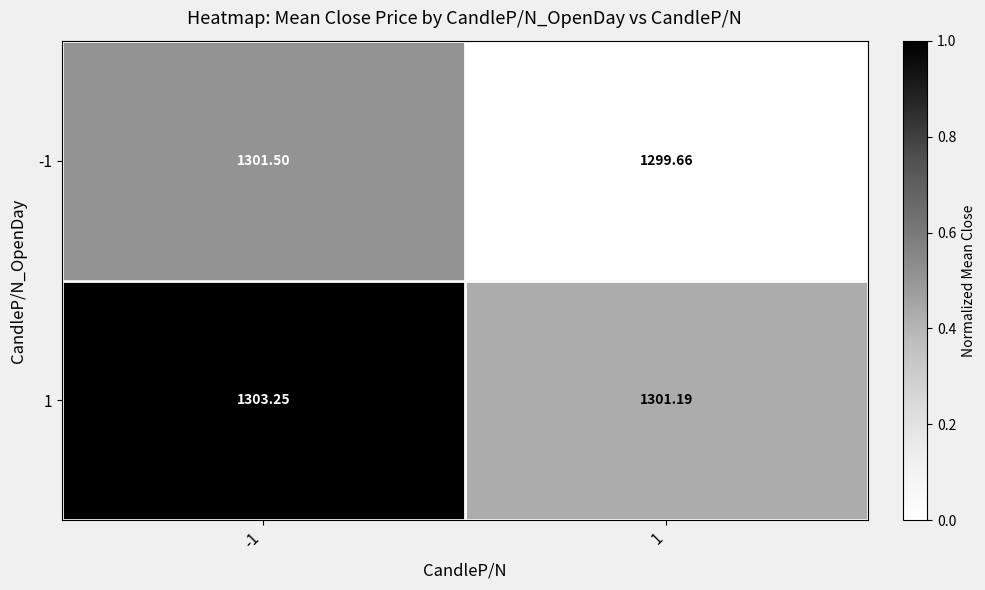

Rank the series by their maximum value, from highest to lowest.

1, -1